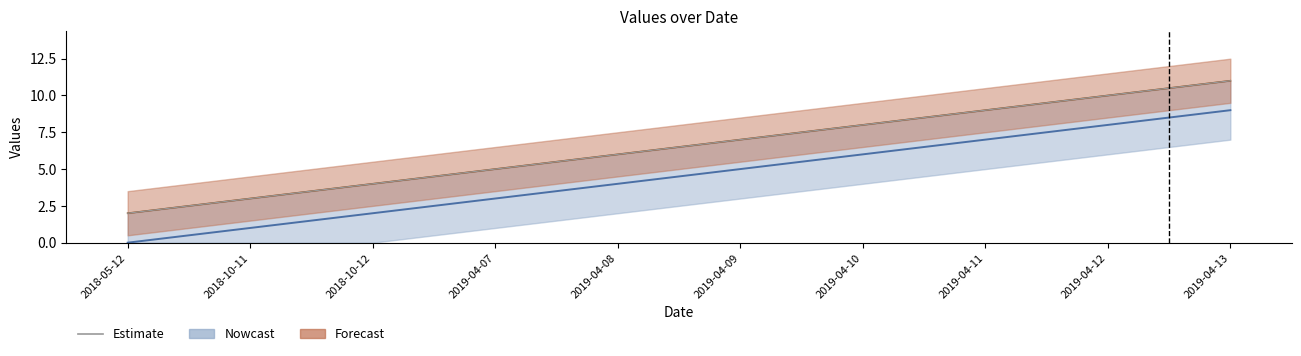

How many lines are shown in the chart?

1